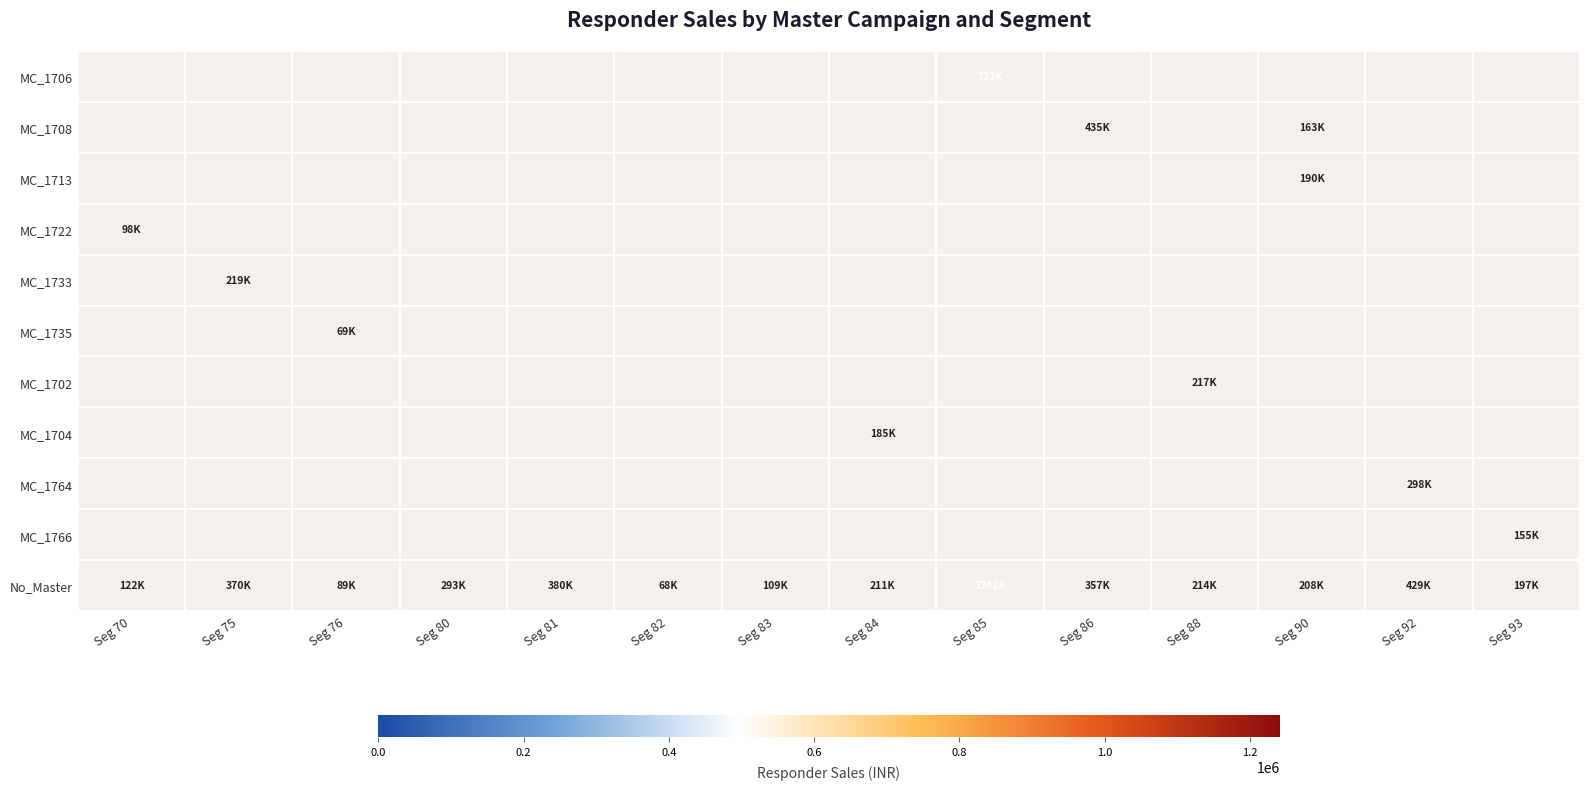

Which series changed the most between Seg 82 and Seg 88?

No_Master